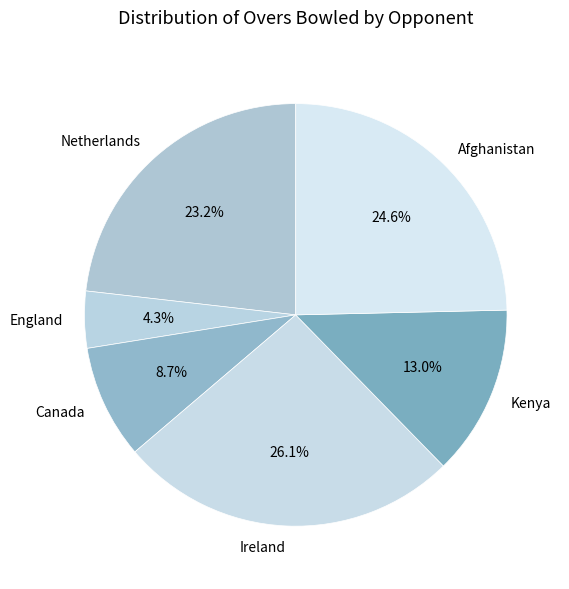

What is the largest slice in the pie chart?

Ireland